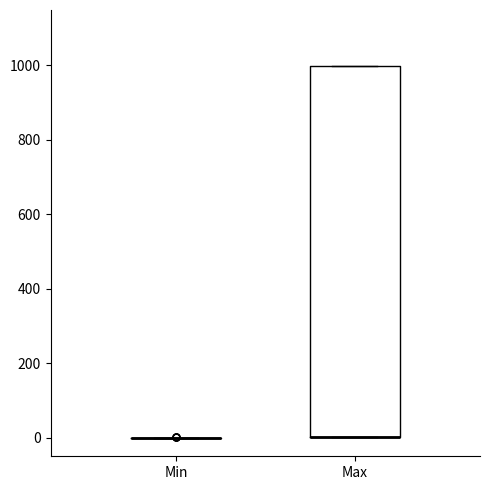

Reading left to right, transcribe this box plot: for each box, give where its median line is, the range the box spans, and where its two whiskers end, as read against the y-axis. The values are not printed on the chart, so give them approximately, as read against the axis.

Min: box collapsed to a line at 0, whiskers 0 to 0
Max: median 0 (drawn on the box's lower edge), box 0 to 1000, whiskers 0 to 1000